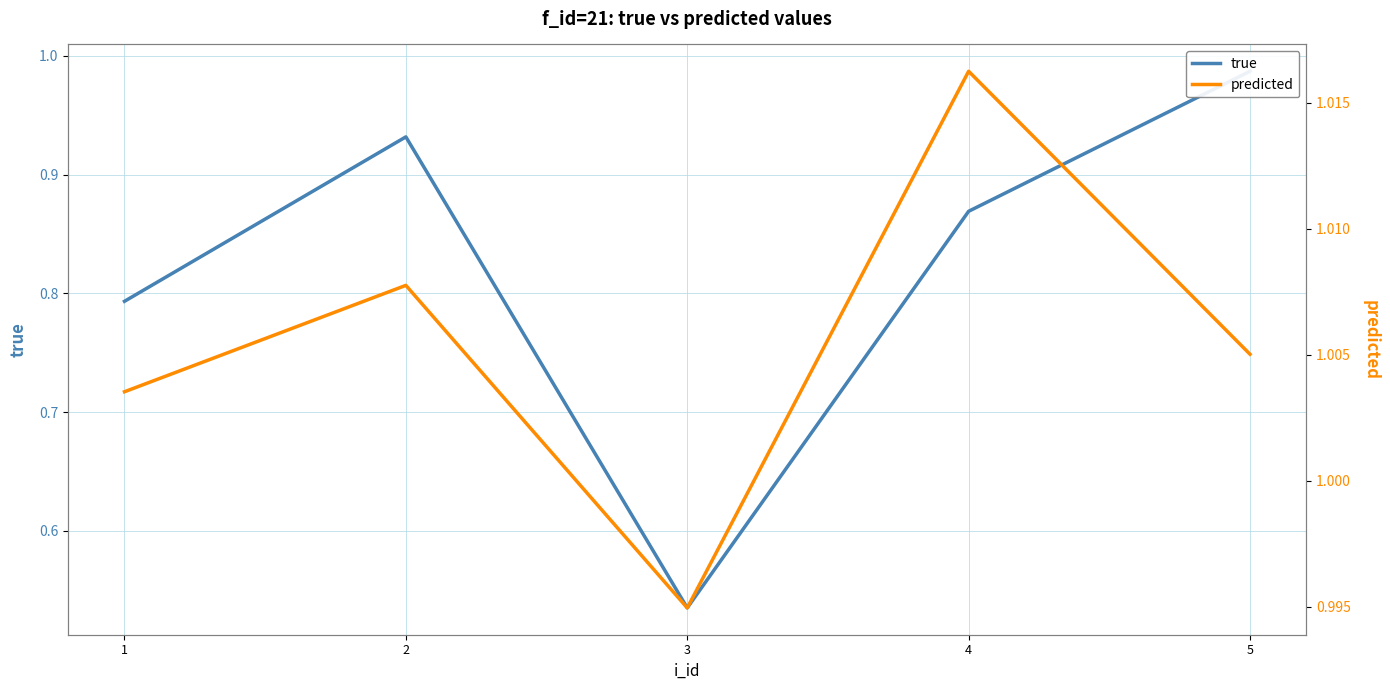

True or false: true has more than 2 points higher than both neighbors.

False